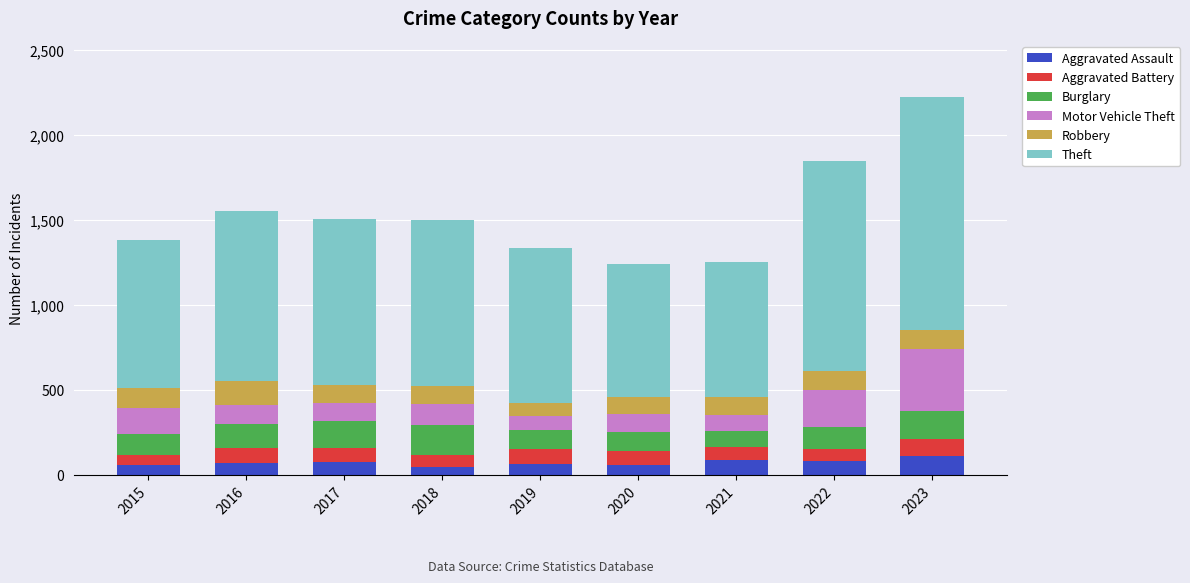

What is the maximum value for Aggravated Assault?

110